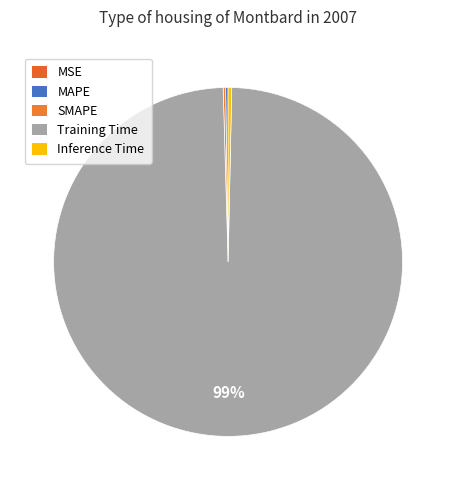

Count the number of slices in the pie.

5